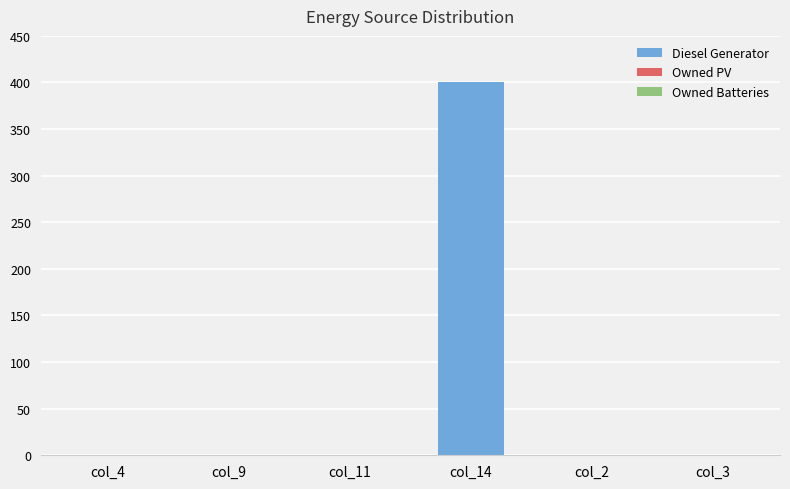

Reading left to right, list all the values displayed in this chart.

col_4=0	col_9=0	col_11=0	col_14=400	col_2=0	col_3=0